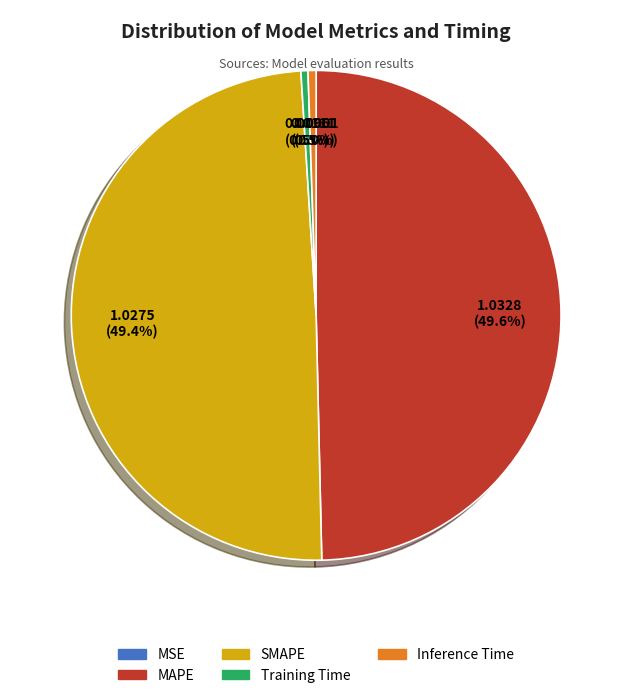

The SMAPE slice represents 49% of the pie. True or false?

True